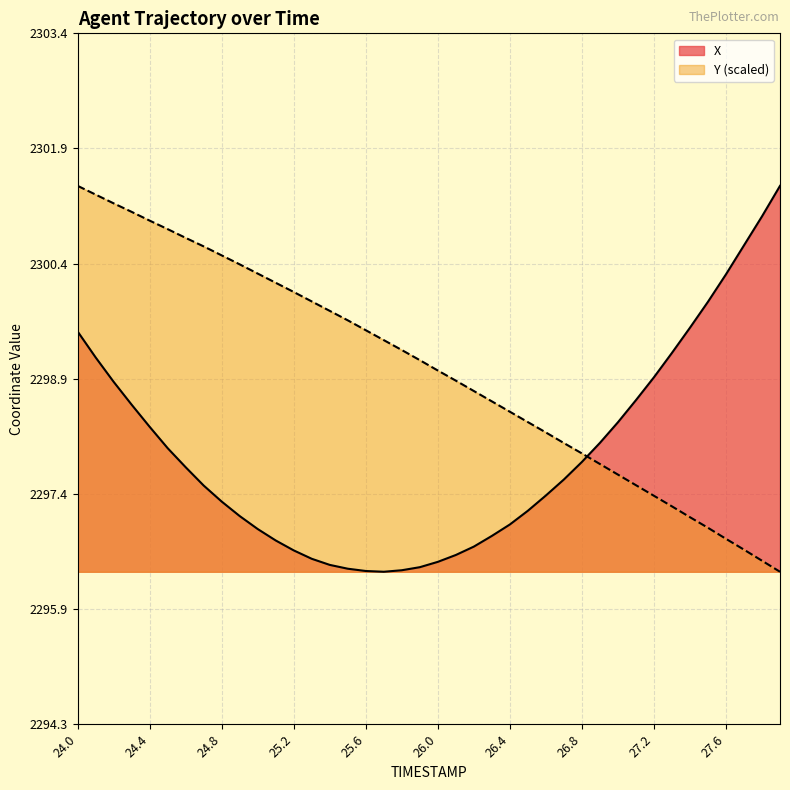

Count the number of data series in this chart.

2